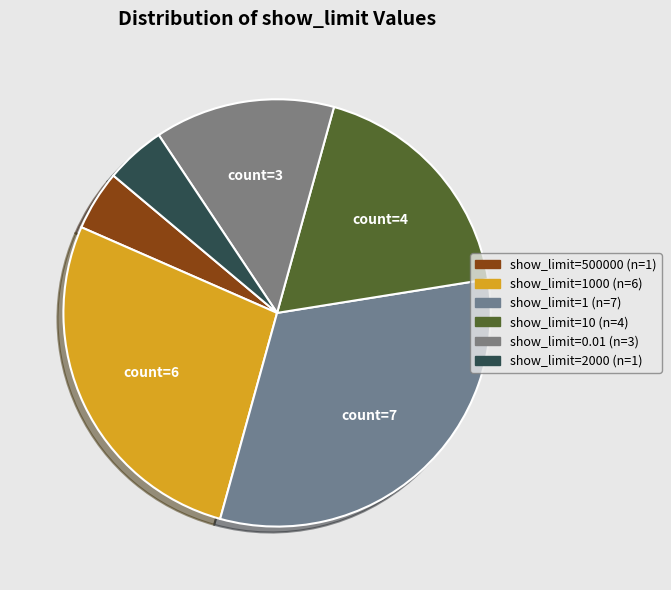

How many segments does this pie chart have?

6